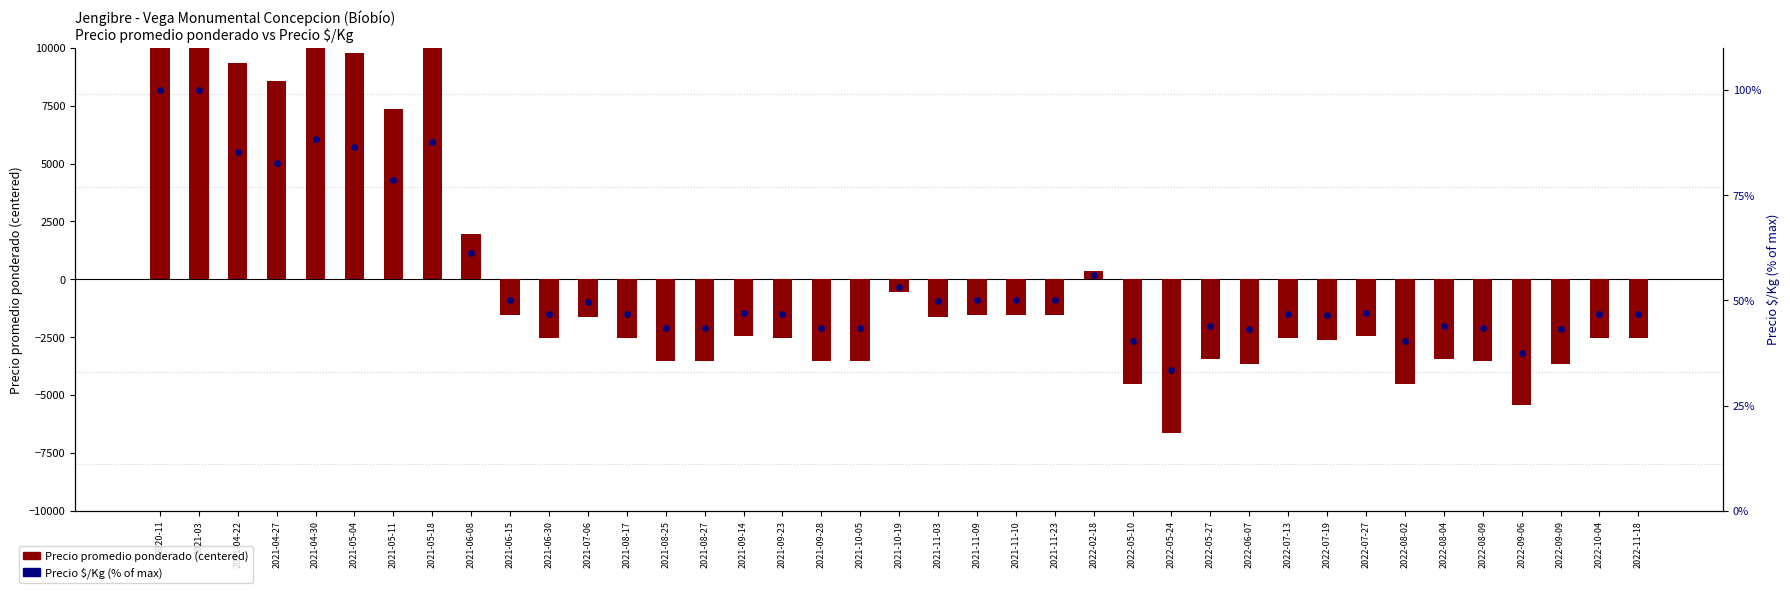

Is the value of Precio promedio ponderado (centered) at 2022-05-10 greater than the value of Precio $/Kg (percentile) at 2022-06-07?

No